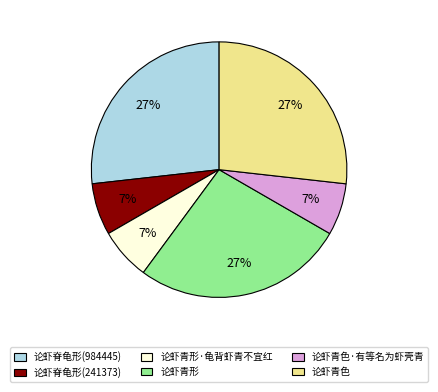

Which has a higher value, 论虾青形·龟背虾青不宜红 or 论虾青形?

论虾青形